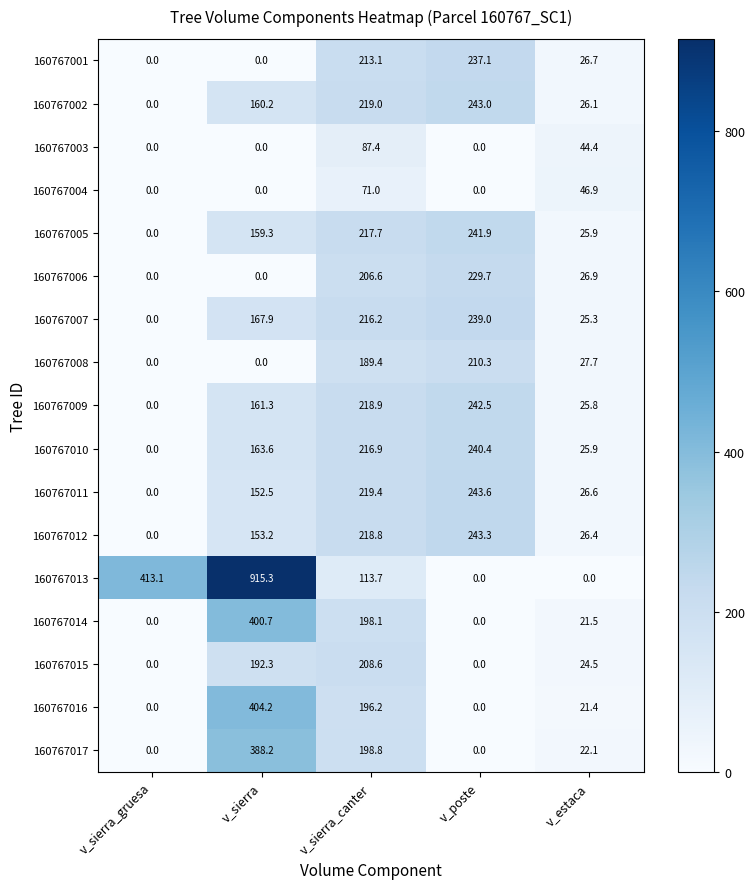

What is the spread (max minus min) of values at v_poste?

243.6